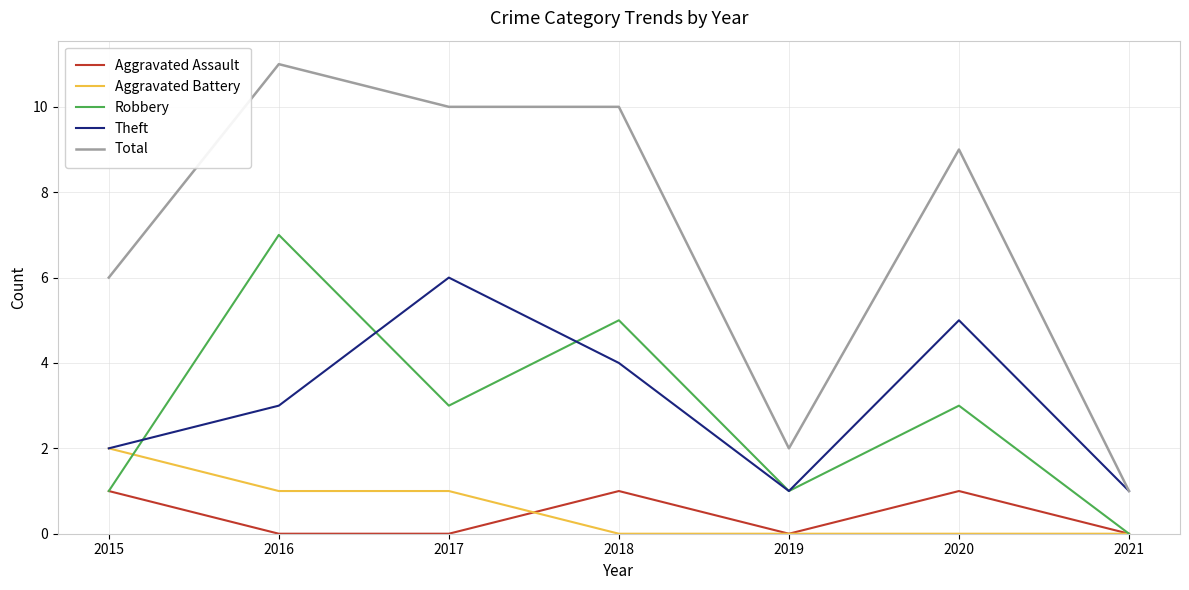

Which series has the largest range (max minus min)?

Total